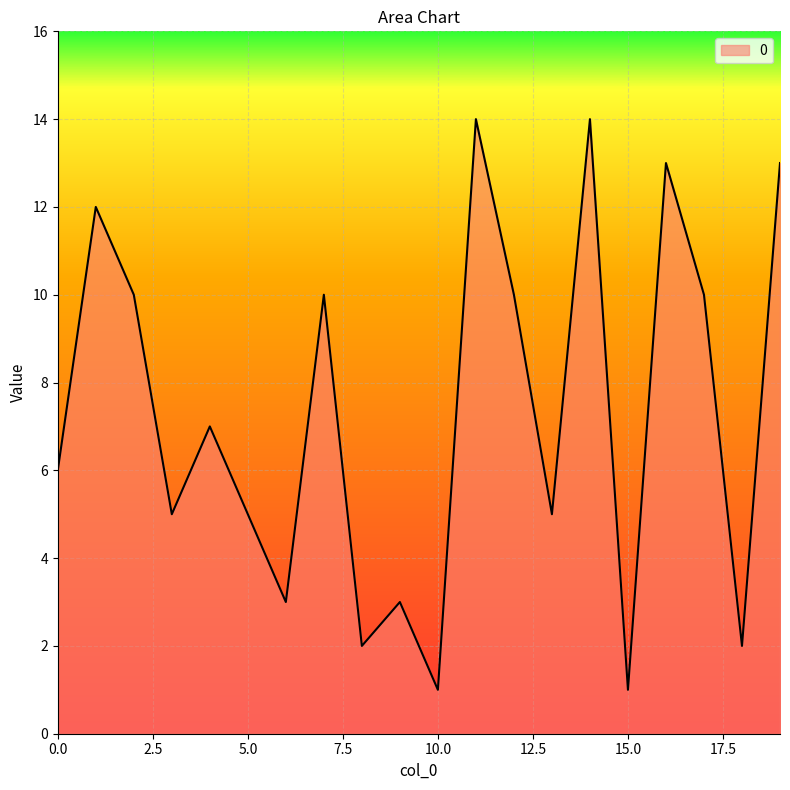

How many lines are shown in the chart?

1